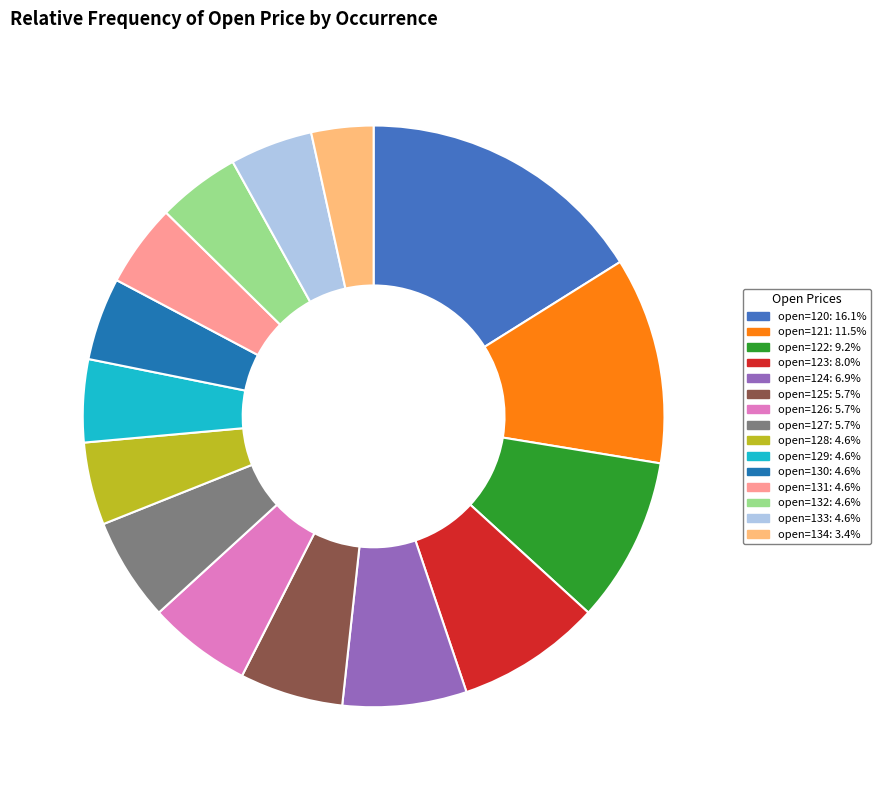

Count the number of slices in the pie.

15